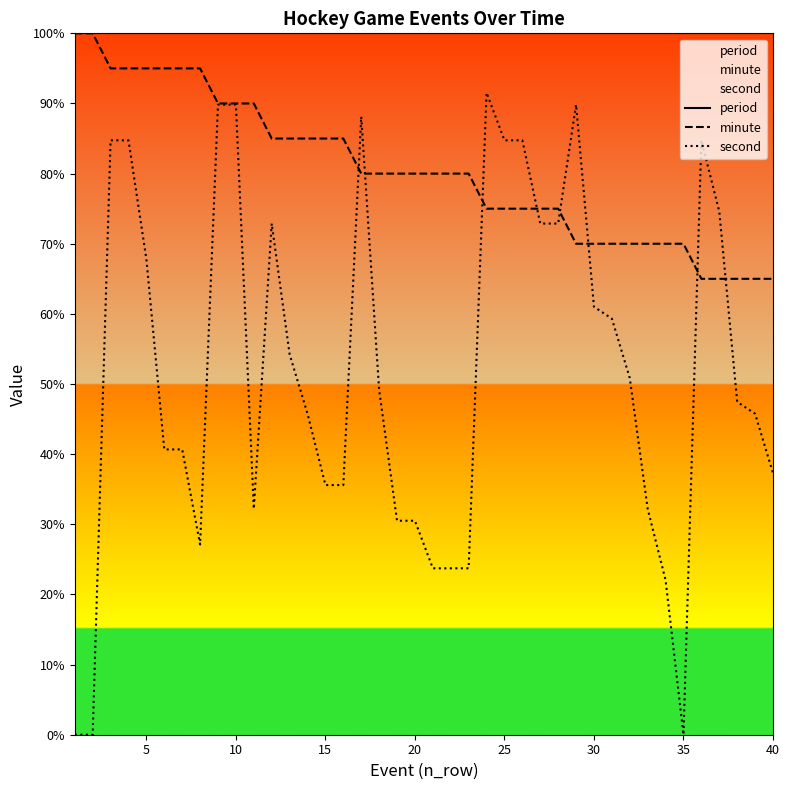

How many times do minute and second cross each other?

8